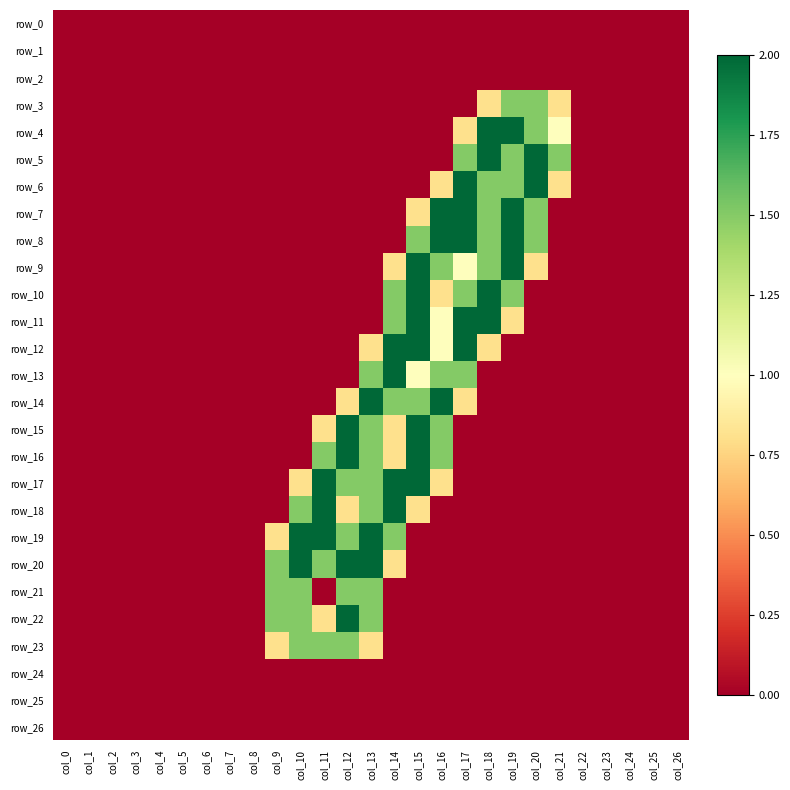

At which label does row_4 reach its minimum?

col_0